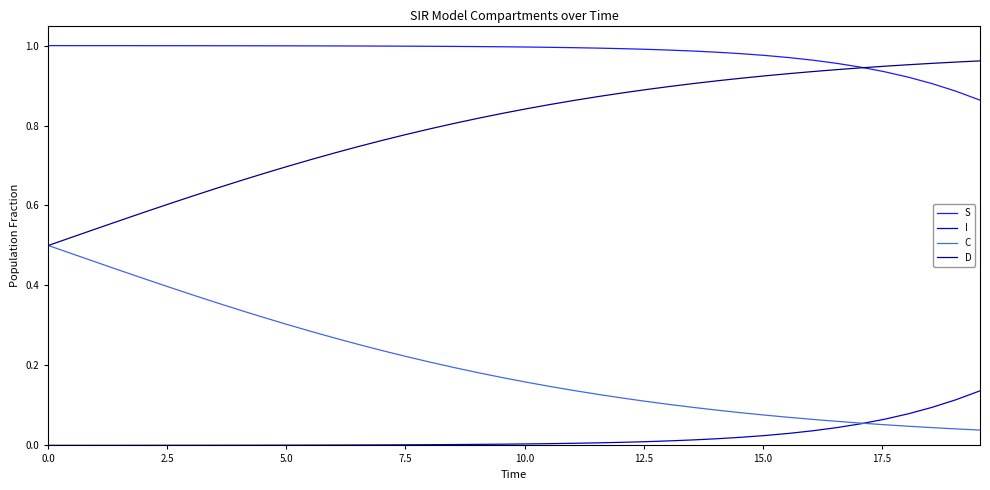

Which series has the largest total across all categories?

S